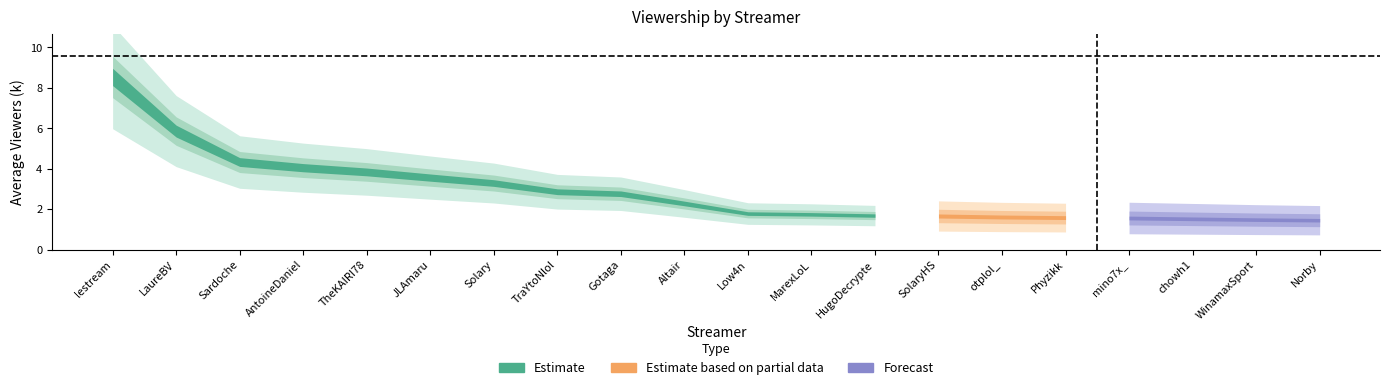

Is this an area chart (filled region under the line)?

No